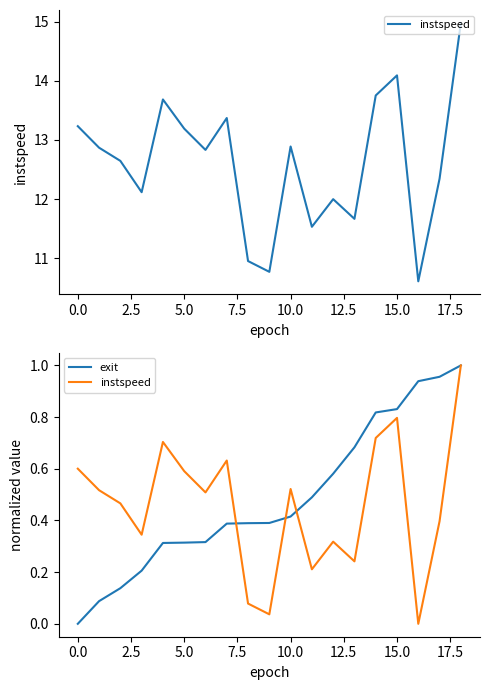

The value of instspeed at 5.0 is 0.1. True or false?

False